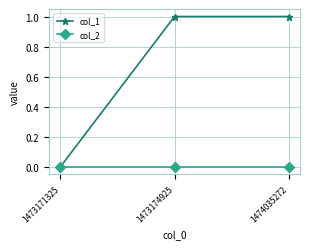

What is the sum of the col_1 values at 1474035272 and 1473174925?

2